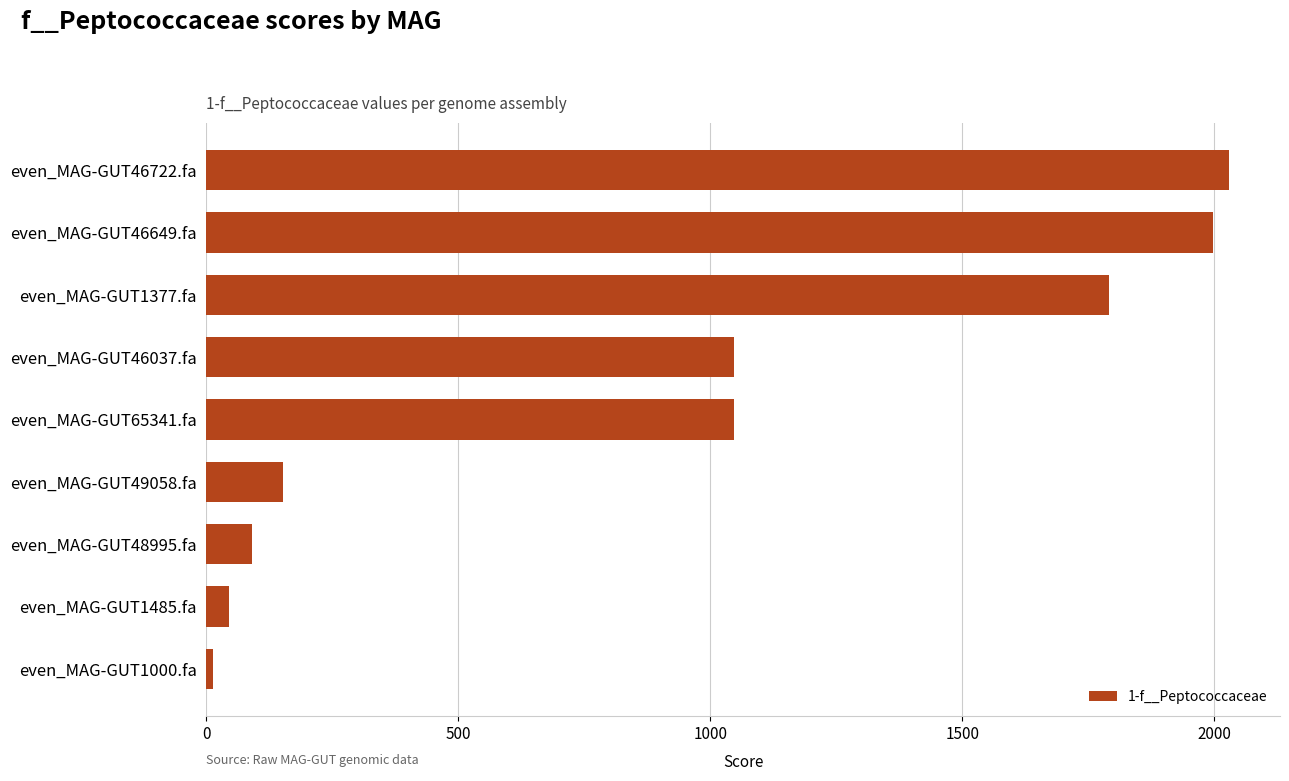

The value at even_MAG-GUT65341.fa is 1046.6. True or false?

True